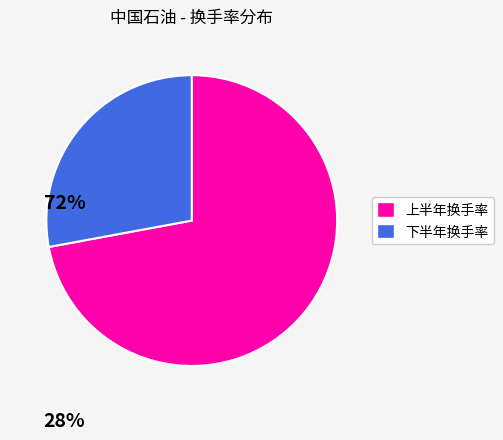

Does any single category account for the majority?

Yes